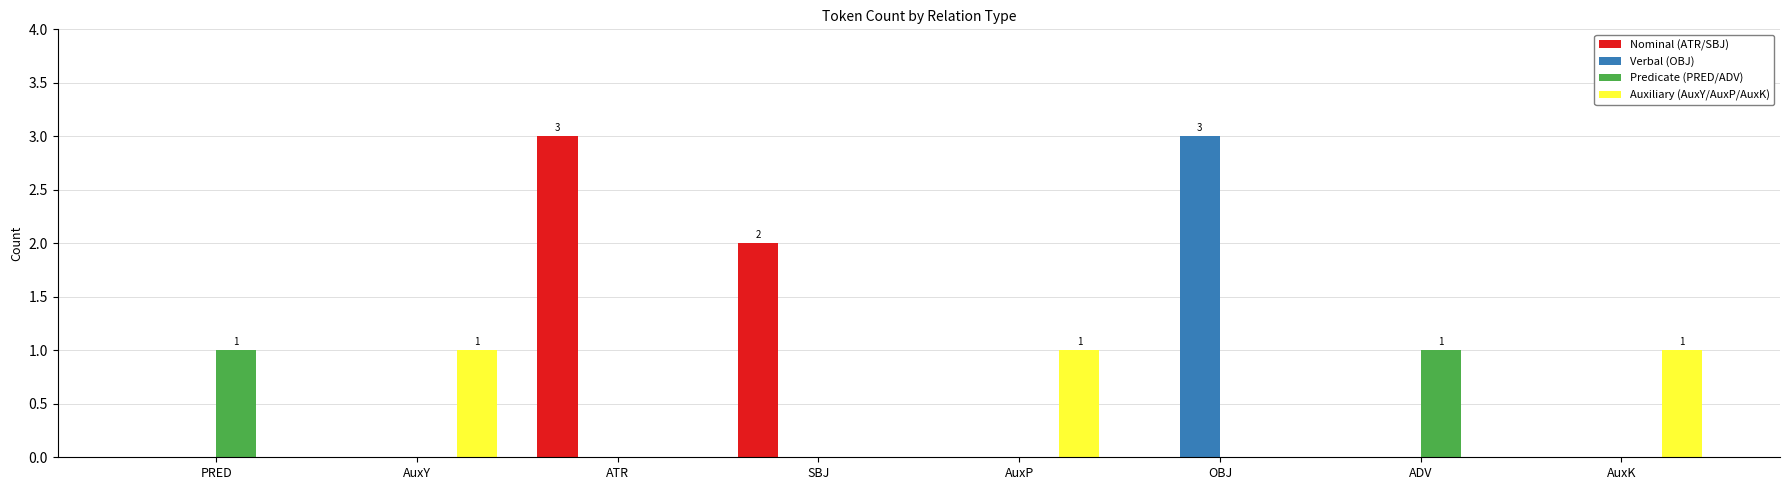

Count the number of categories in the chart.

8